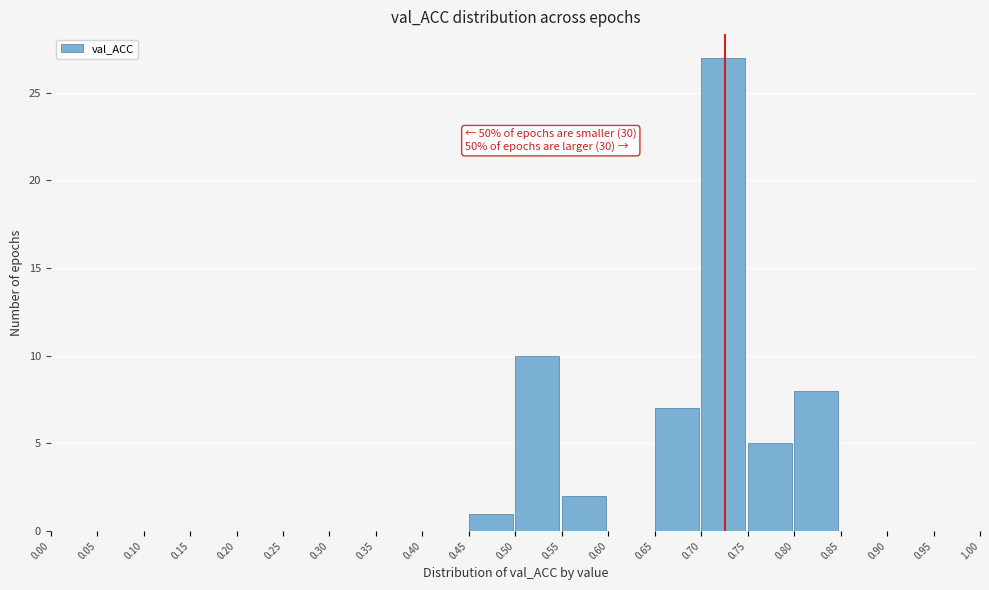

Over which range of the x-axis is the bar tallest?

0.70 to 0.75